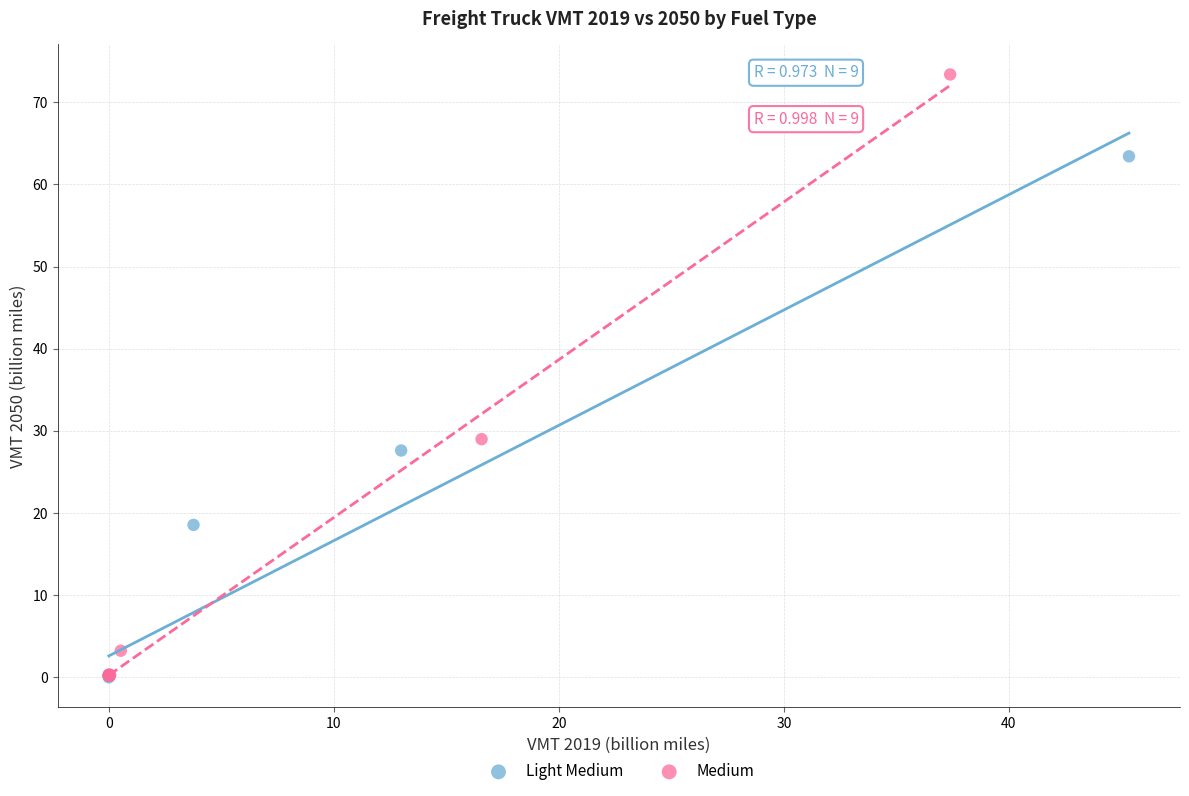

Which series reaches the maximum Y coordinate?

Medium